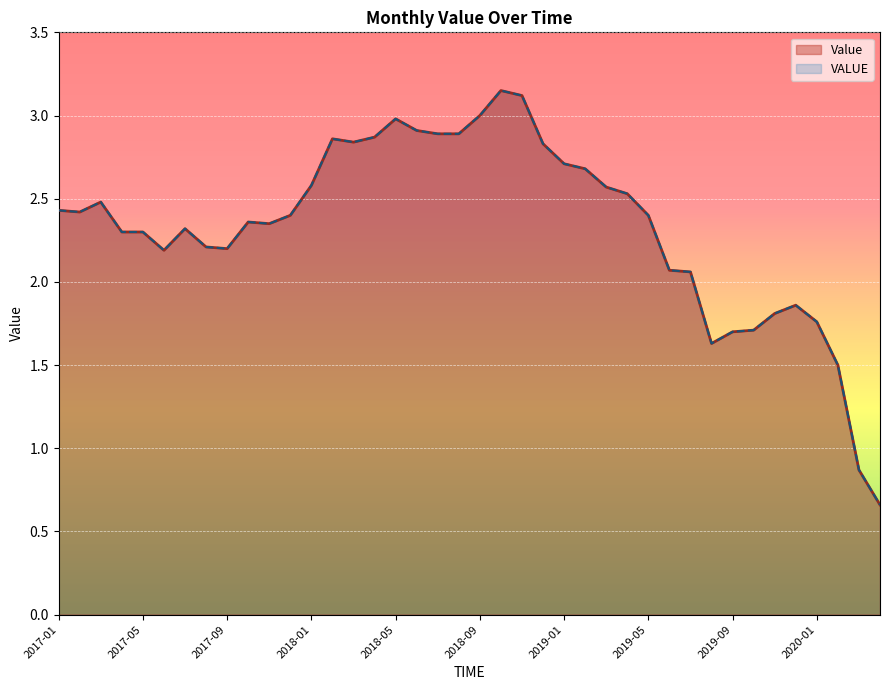

What is the difference between the maximum and second lowest values in the Value series?

2.3